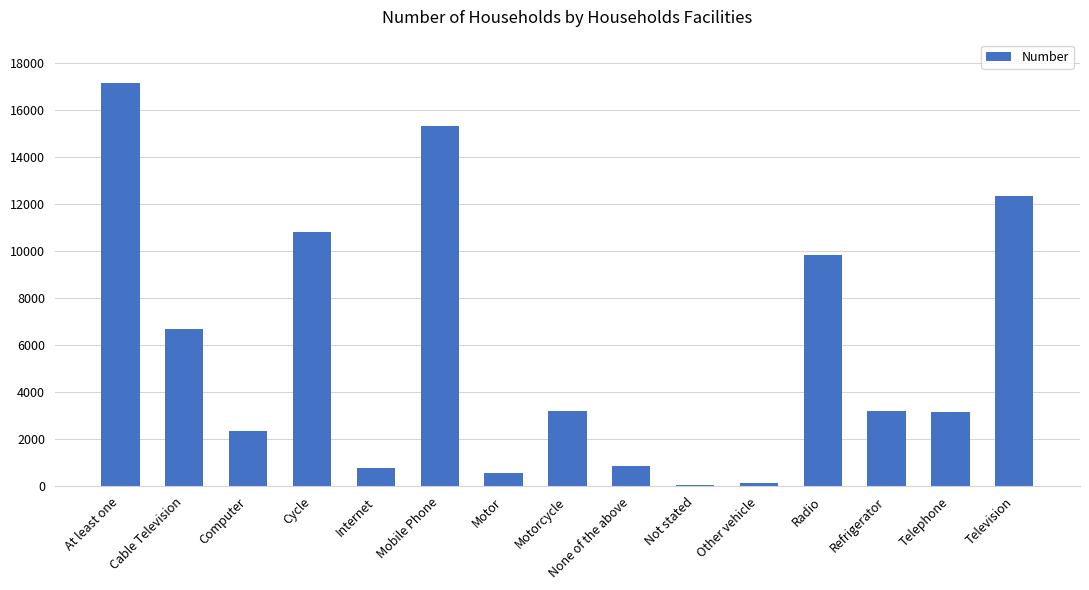

What is the difference between the maximum and minimum values?

17108